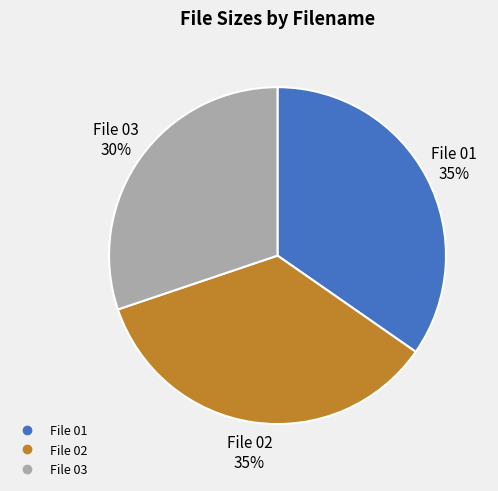

Is there a majority slice in this chart?

No